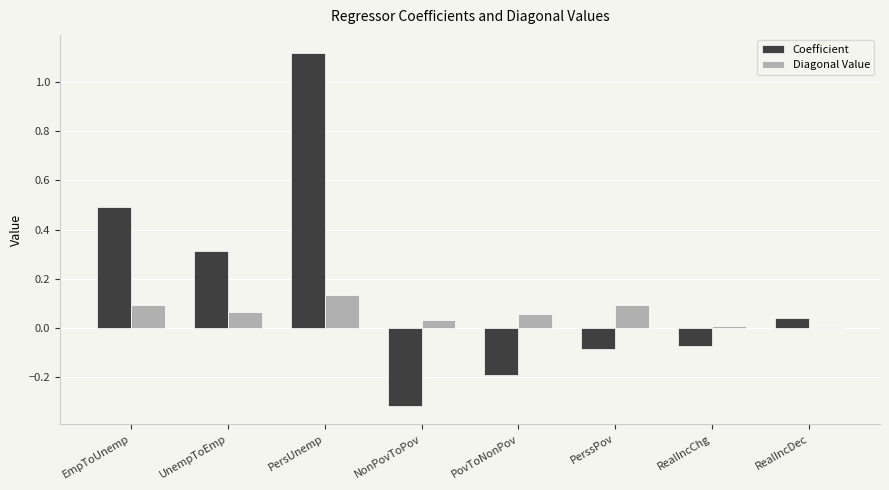

What is the average value of the Coefficient series?

0.2